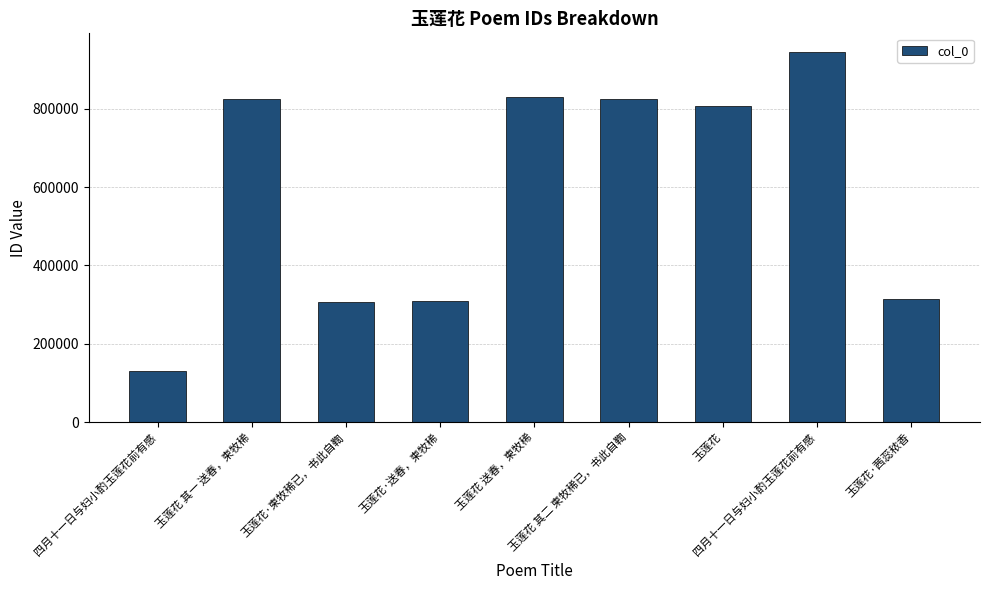

The value at 玉莲花 is 806713. True or false?

True